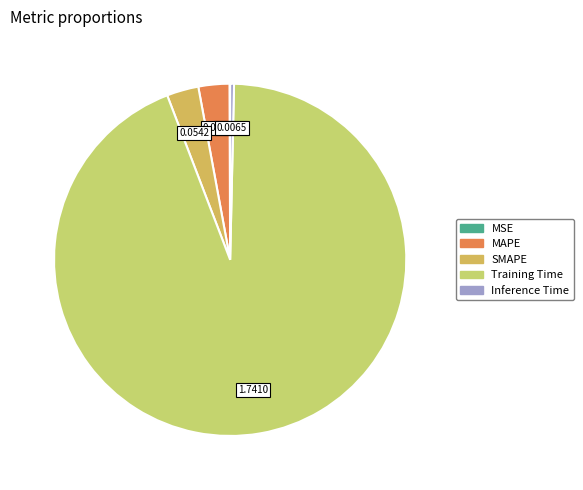

To the nearest percent, what is the difference between the largest and smallest slice percentages?

94%